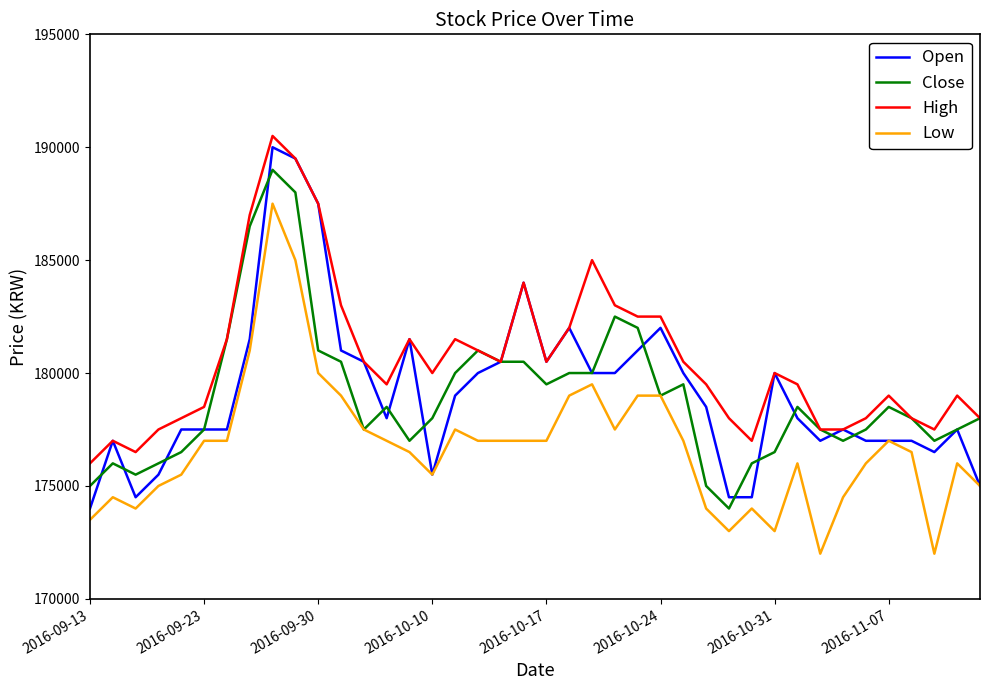

What is the smallest value displayed?

172000